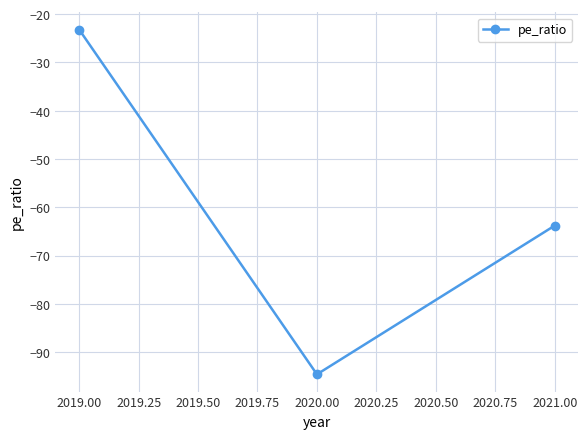

Count the number of data series in this chart.

1